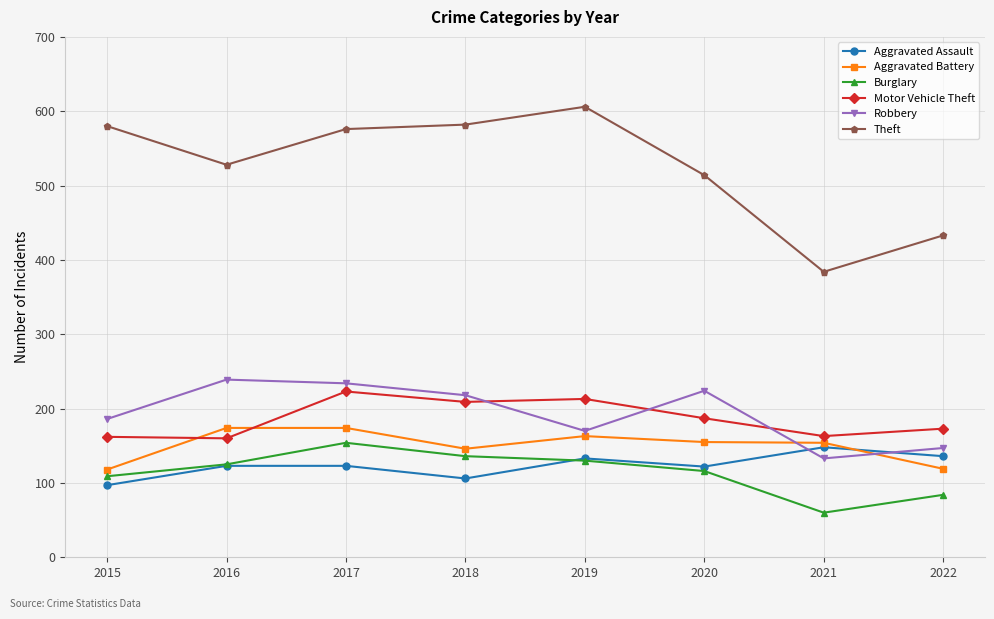

At which label does Burglary reach its minimum?

2021